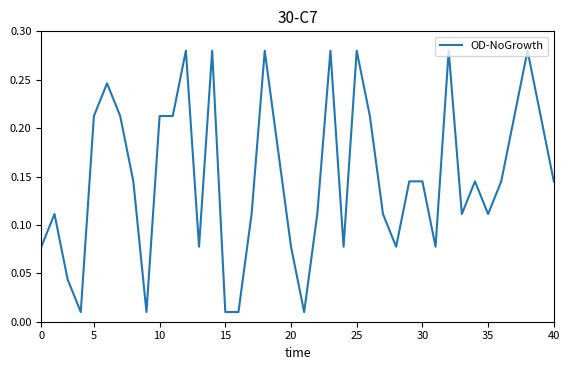

What is the value of the 34th point from the left?

0.1